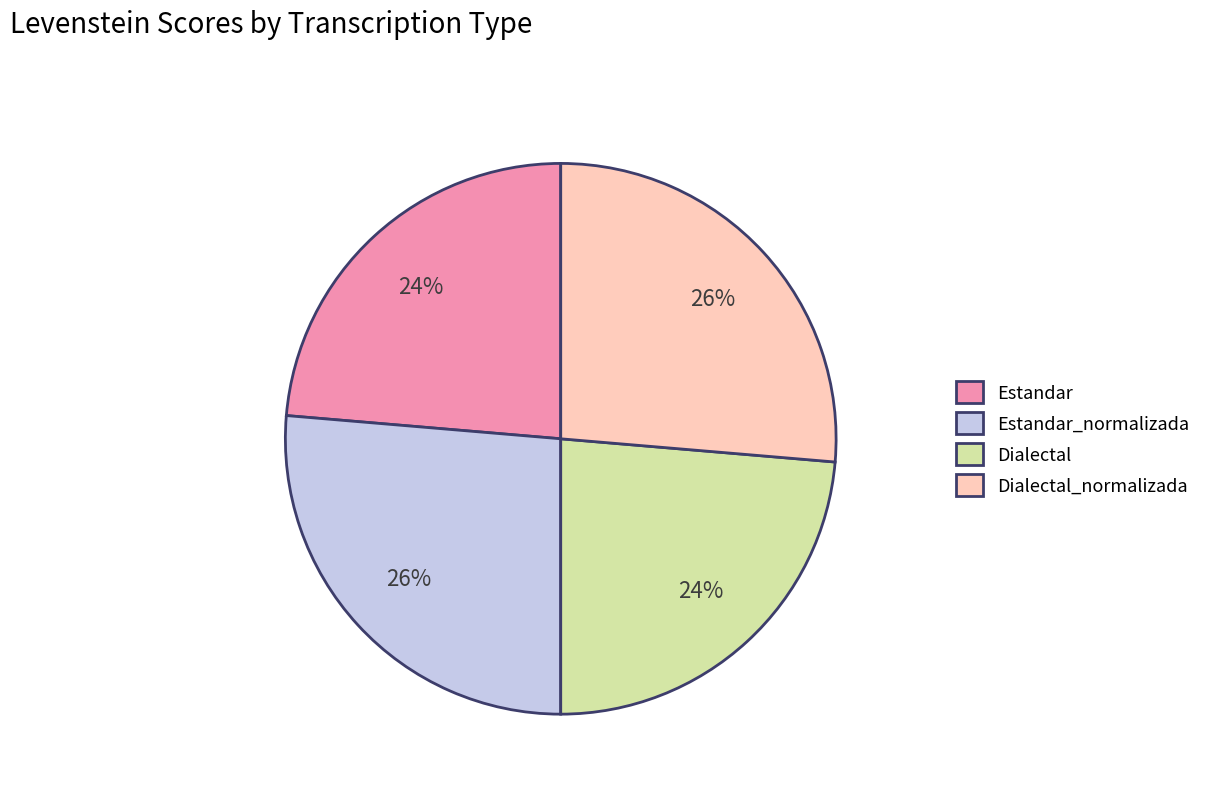

Count the number of slices in the pie.

4